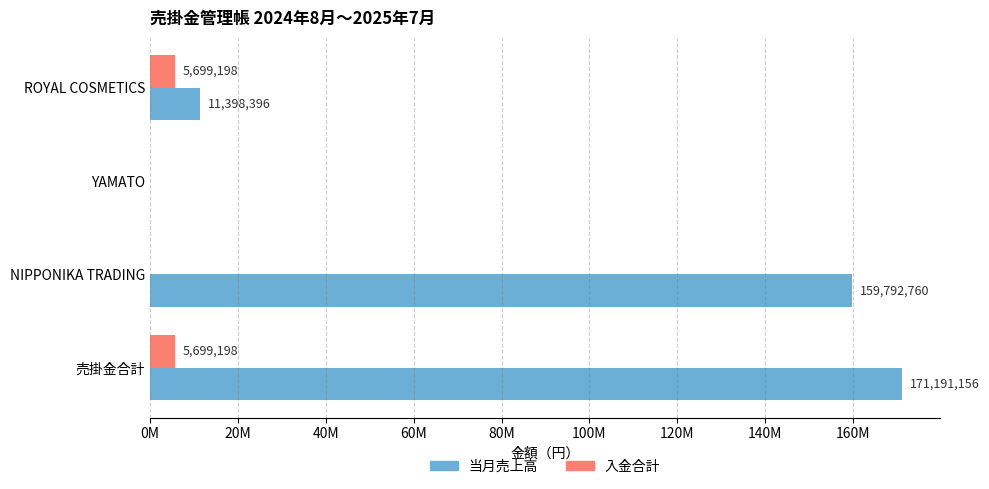

Rank the series by their maximum value, from lowest to highest.

入金合計, 当月売上高